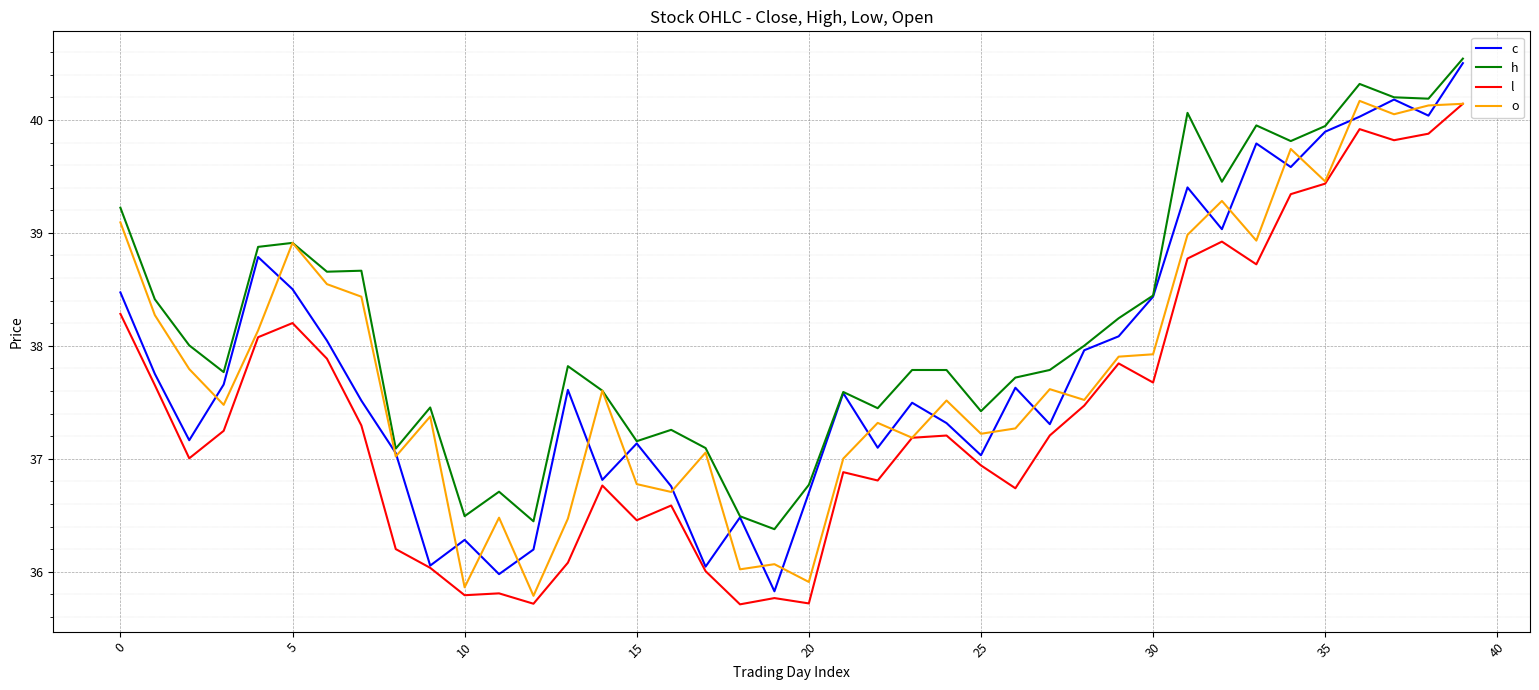

What is the greatest value displayed?

40.5